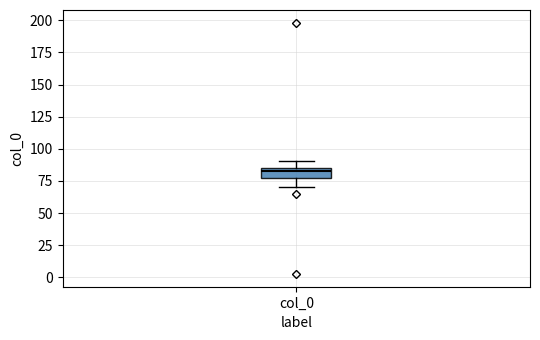

Where is the lower edge of the box for col_0 on the y-axis? The values are not printed on the chart, so give them approximately, as read against the axis.

80